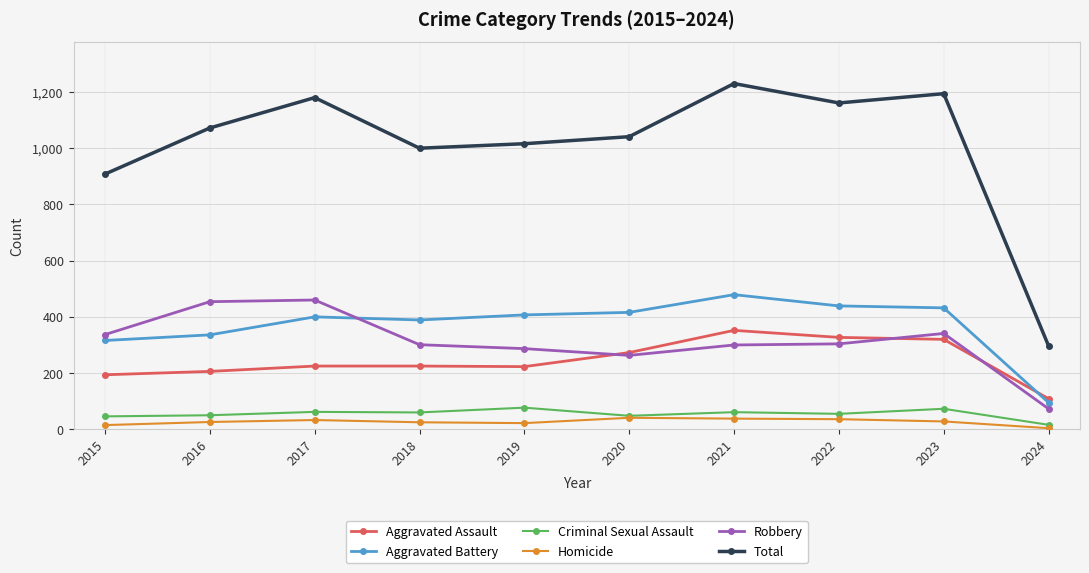

True or false: Homicide and Aggravated Assault cross at least once.

False